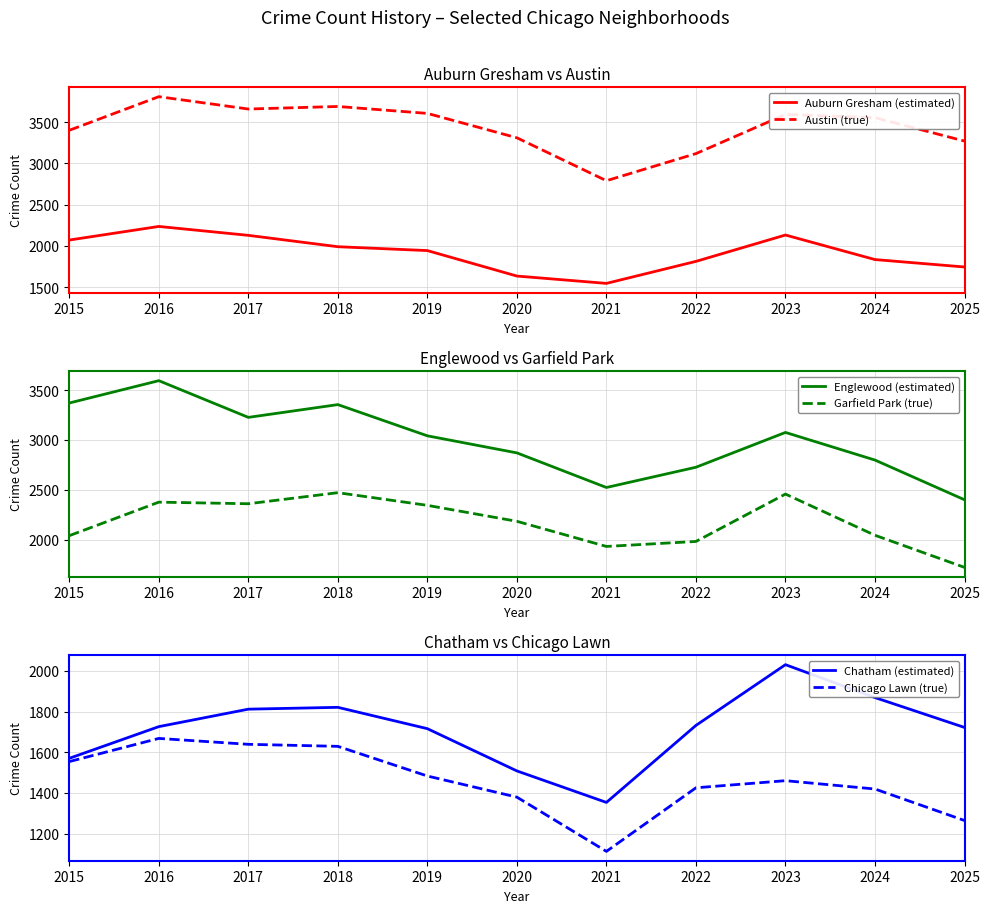

What is the difference between the highest and lowest values at 2024?

2137